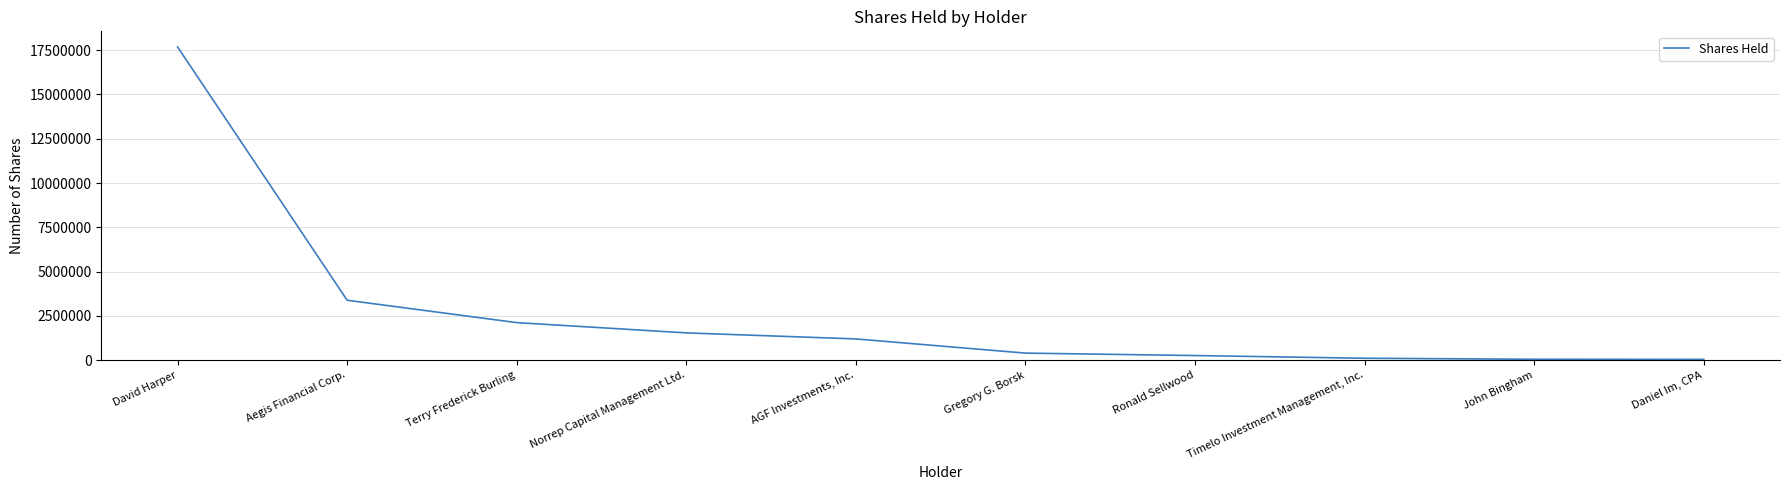

Rank the categories by value from highest to lowest.

David Harper, Aegis Financial Corp., Terry Frederick Burling, Norrep Capital Management Ltd., AGF Investments, Inc., Gregory G. Borsk, Ronald Sellwood, Timelo Investment Management, Inc., John Bingham, Daniel Im, CPA